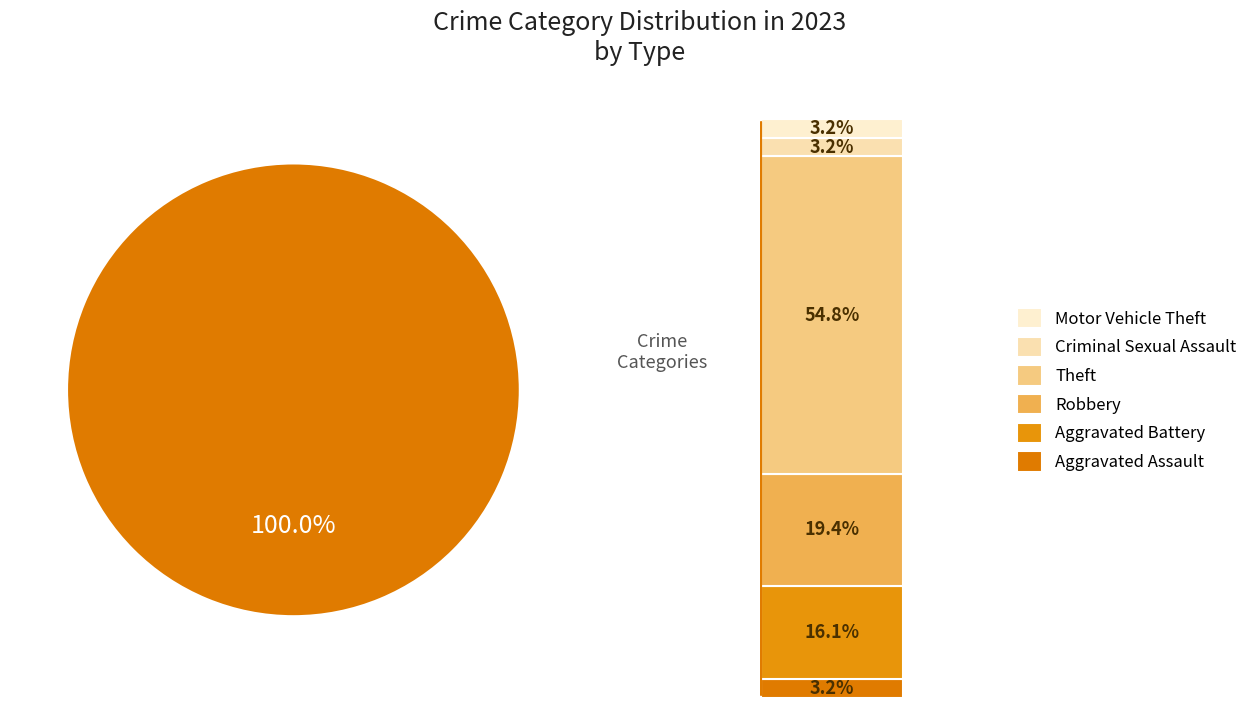

Rank the categories by value from lowest to highest.

Aggravated Assault, Criminal Sexual Assault, Motor Vehicle Theft, Aggravated Battery, Robbery, Theft